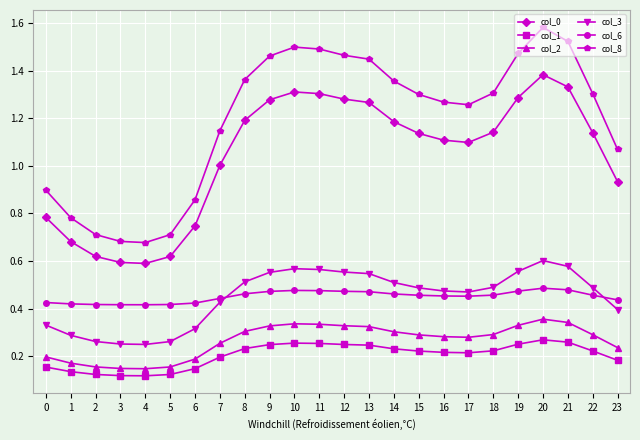

What is the sum of all col_1 values?

4.9